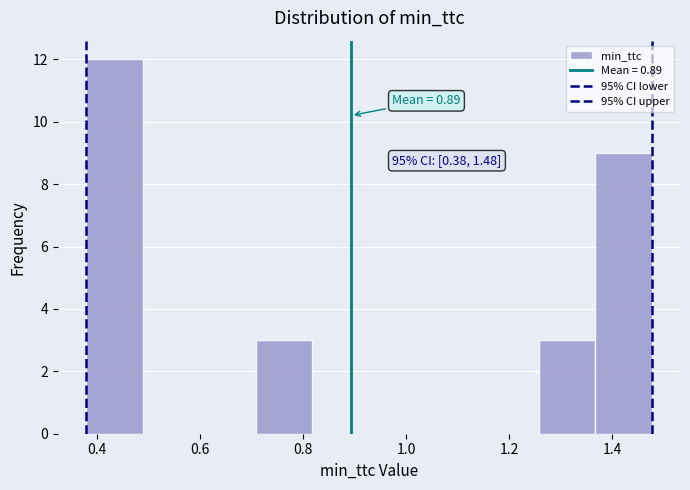

Which range on the x-axis has the tallest bar?

0.38 to 0.48